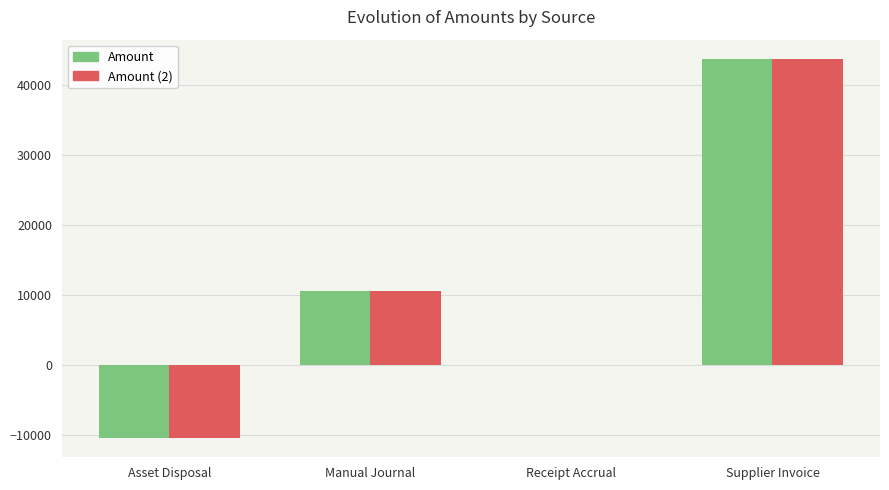

The value of Amount (2) at Asset Disposal is -10501.0. True or false?

True